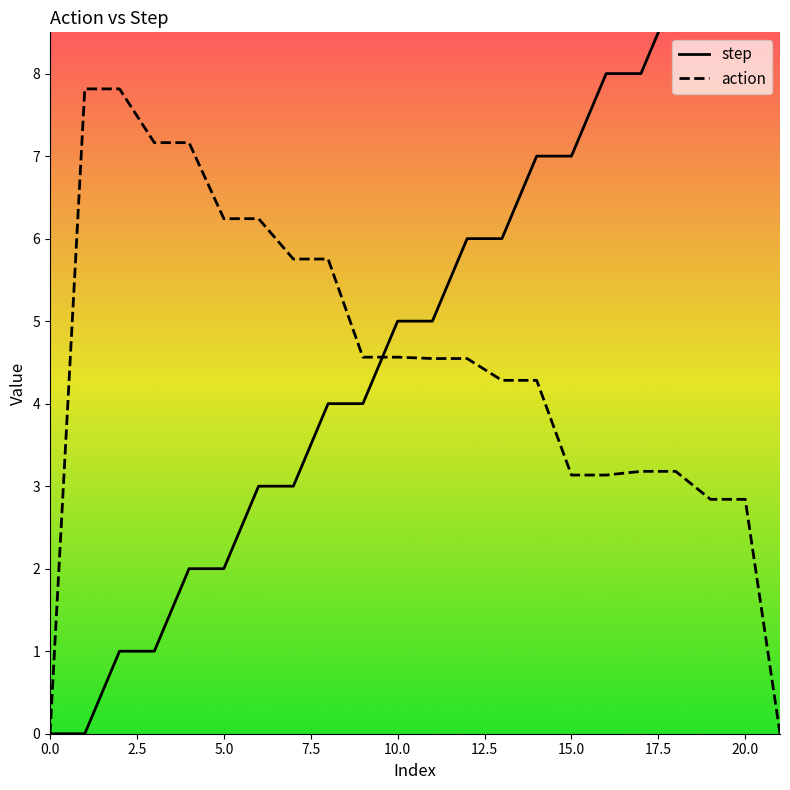

The action series shows 8.3 at 5.0. True or false?

False